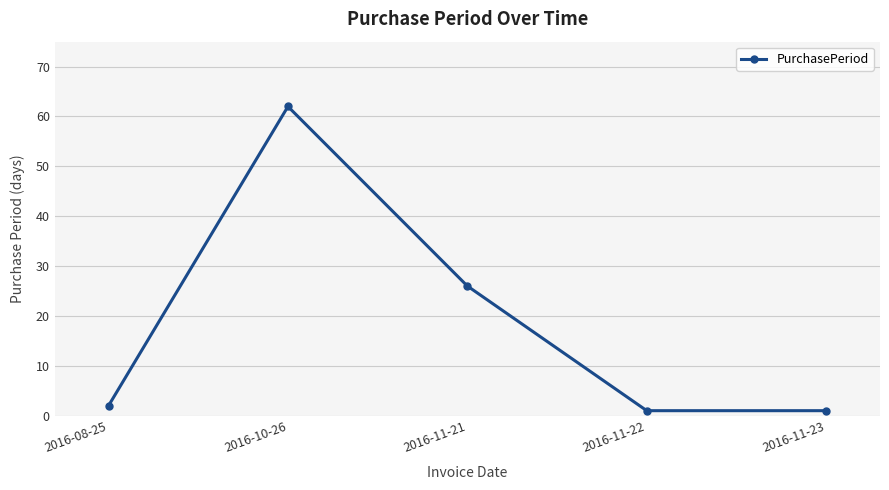

How many distinct data groups are displayed?

1